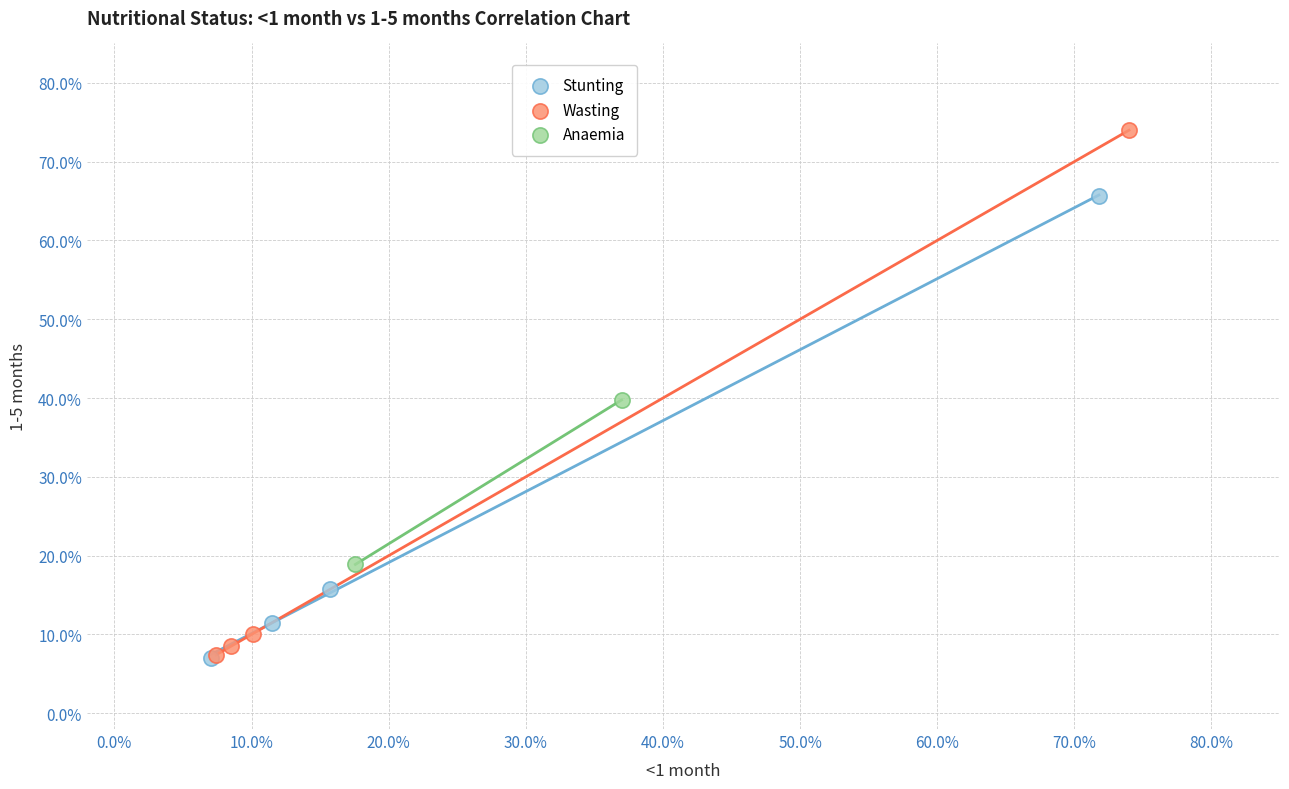

What are all the series names shown in the legend?

Stunting, Wasting, Anaemia